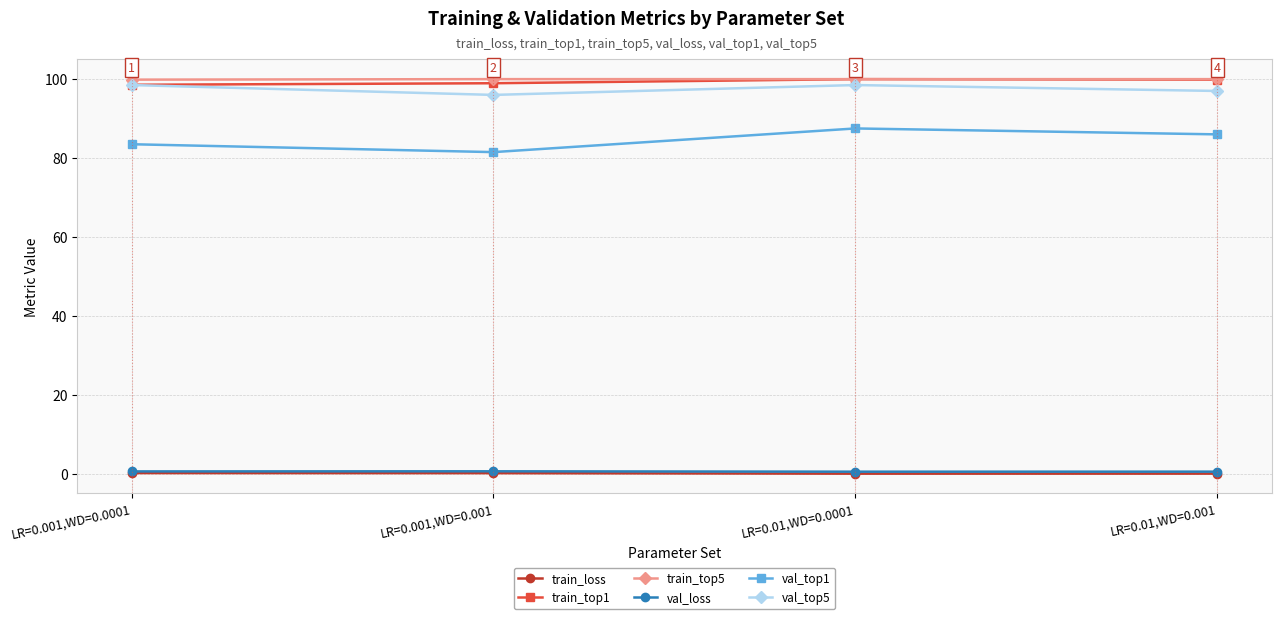

What is the maximum value shown in the chart?

100.0